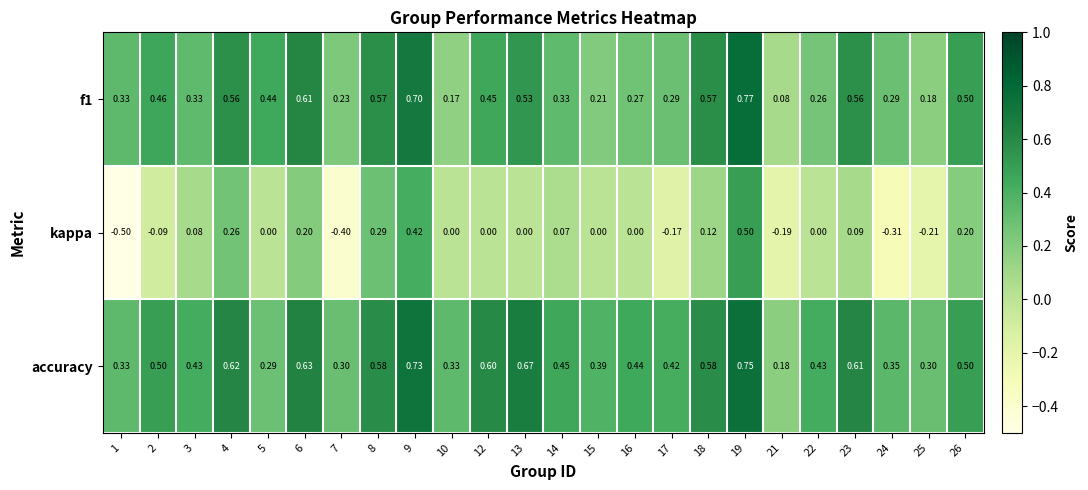

How many negative values does the kappa series have?

7